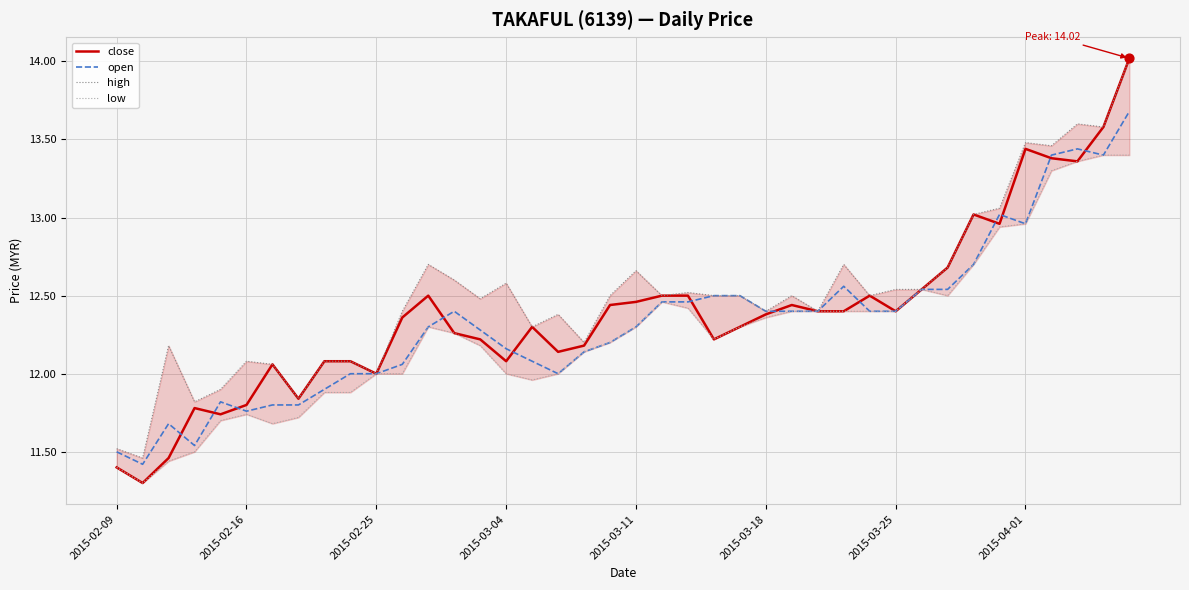

Which series has the largest total across all categories?

high